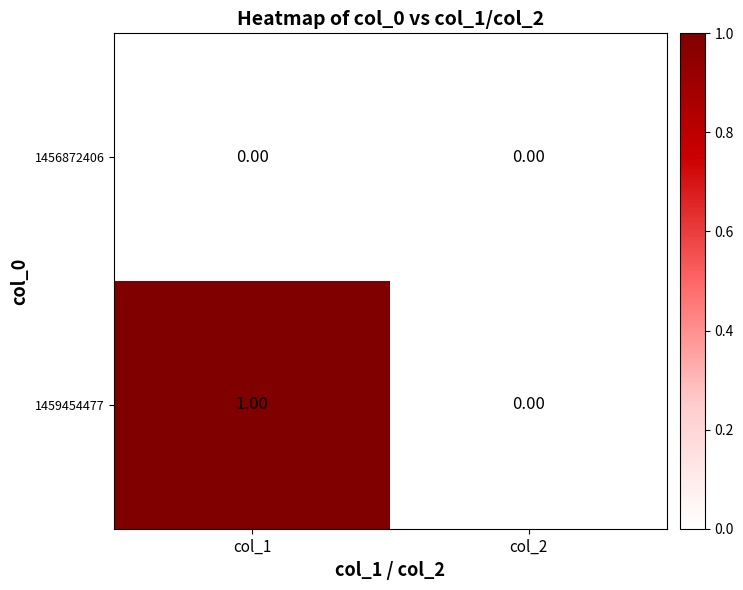

List the series in order of their peak value, lowest first.

1456872406, 1459454477